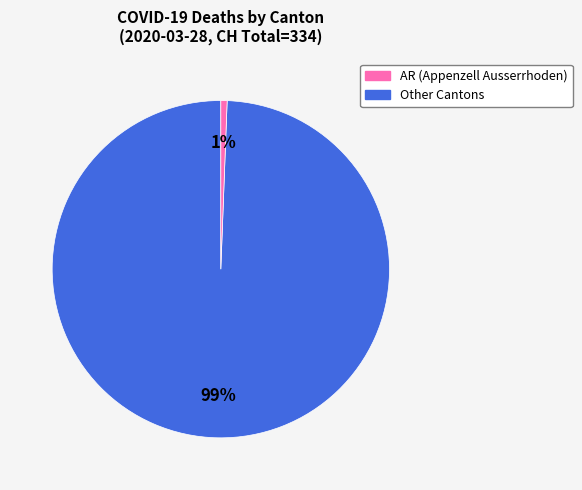

Is there any slice that represents more than half of the pie?

Yes